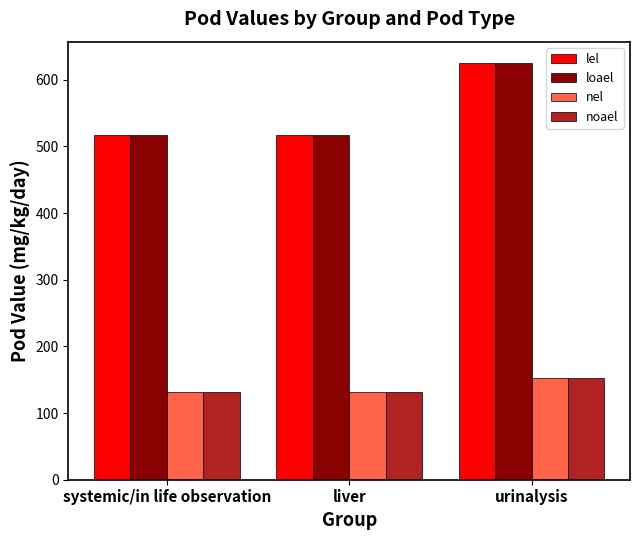

What is the label of the 3rd bar from the right?

systemic/in life observation